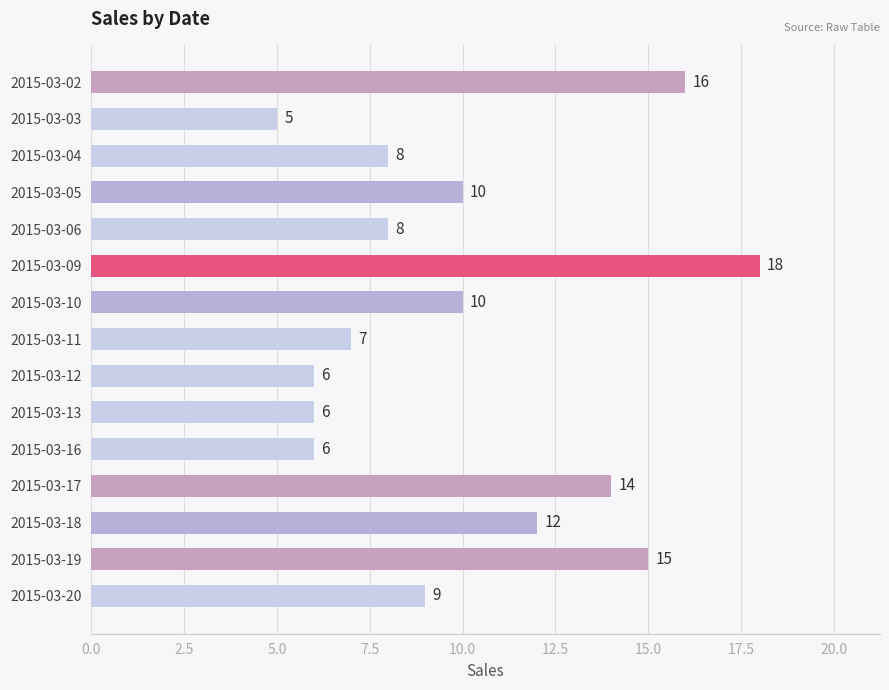

What is the value of the 6th bar from the top?

18